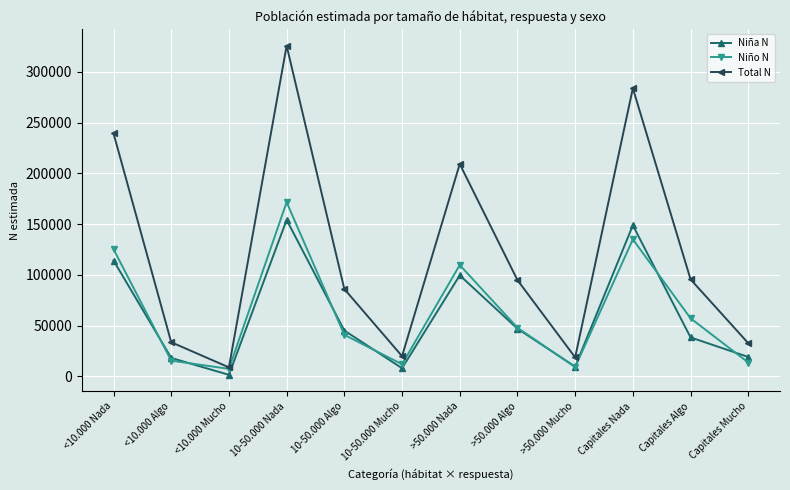

True or false: Niña N and Total N intersect in this chart.

False